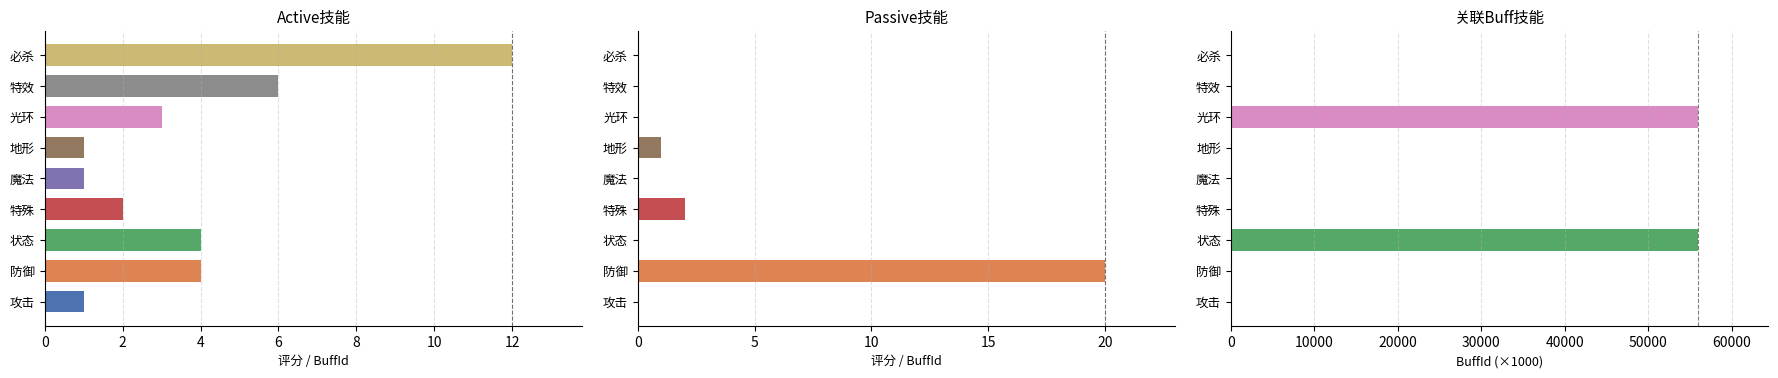

Between 必杀 and 防御, which is larger?

必杀